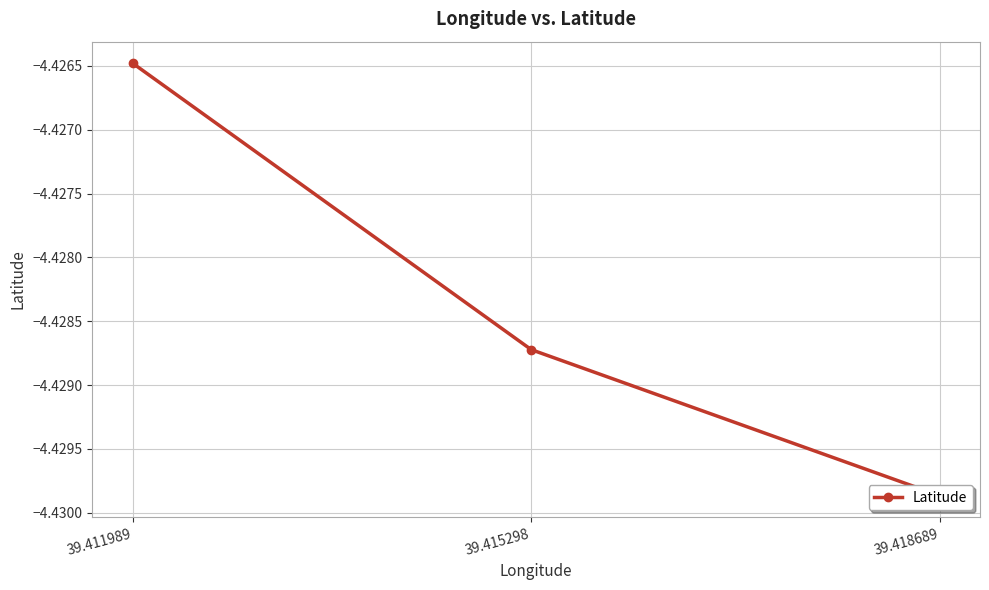

What is the average value?

-4.4